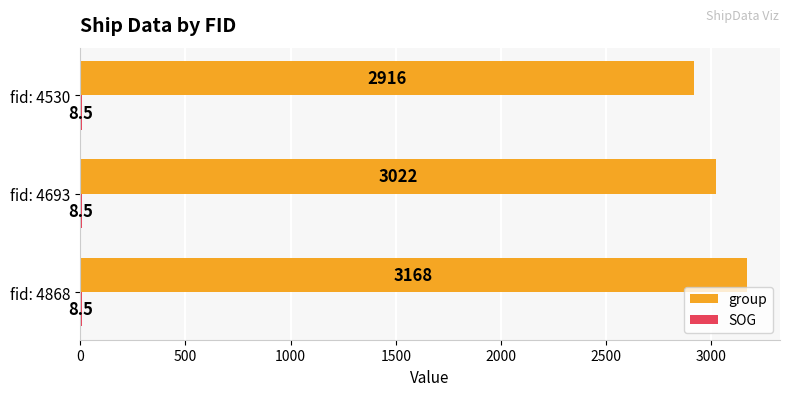

Which series has the largest total across all categories?

group